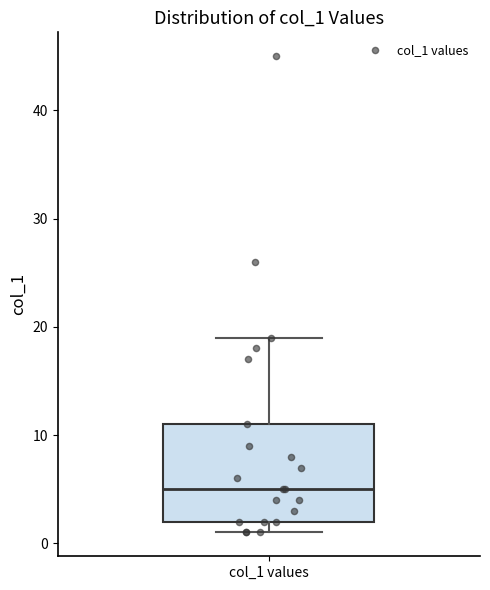

Where does the upper whisker of the box for col_1 values end on the y-axis? The values are not printed on the chart, so give them approximately, as read against the axis.

19